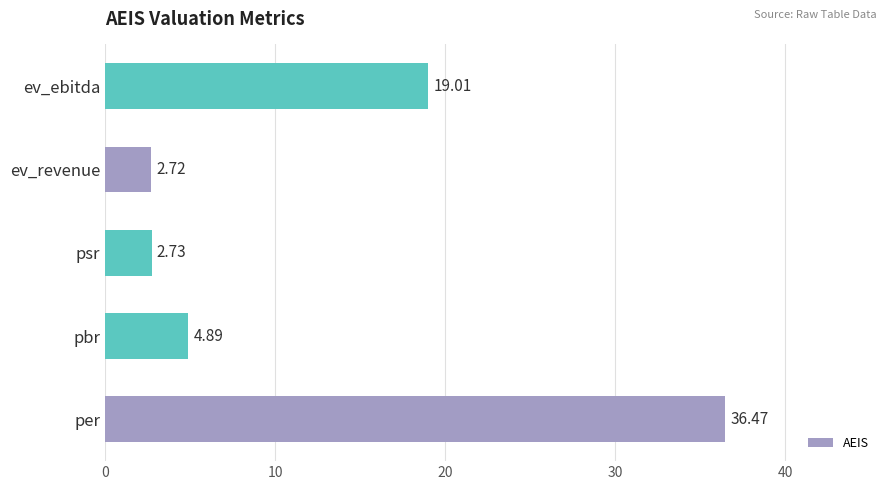

Which label corresponds to the smallest value in the chart?

ev_revenue